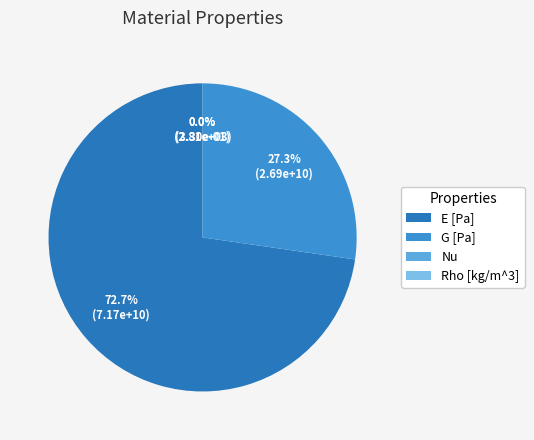

Which slice is the smallest?

Nu